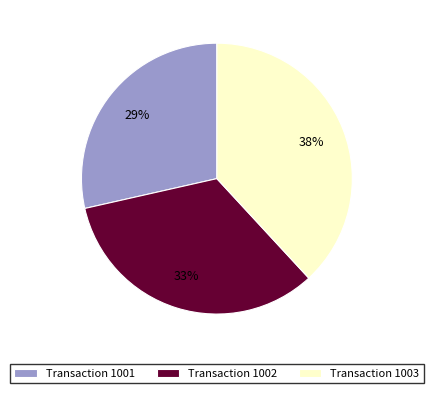

Does Transaction 1002 account for over 50% of the chart?

No